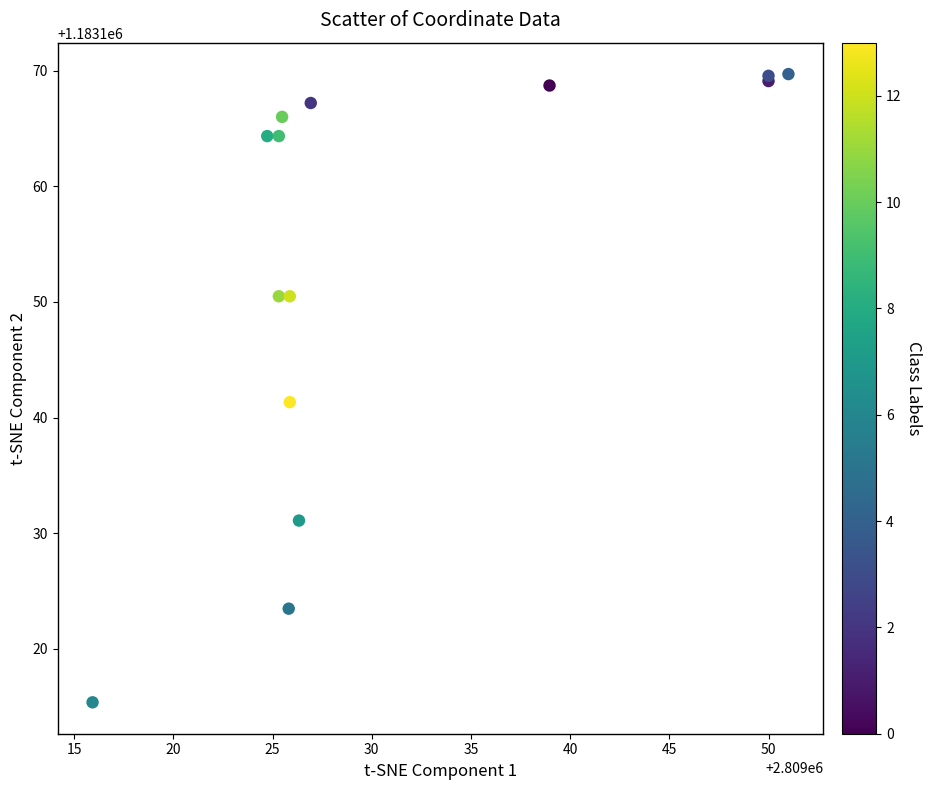

What Y value in the scatter plot is closest to 1183142?

1183141.3